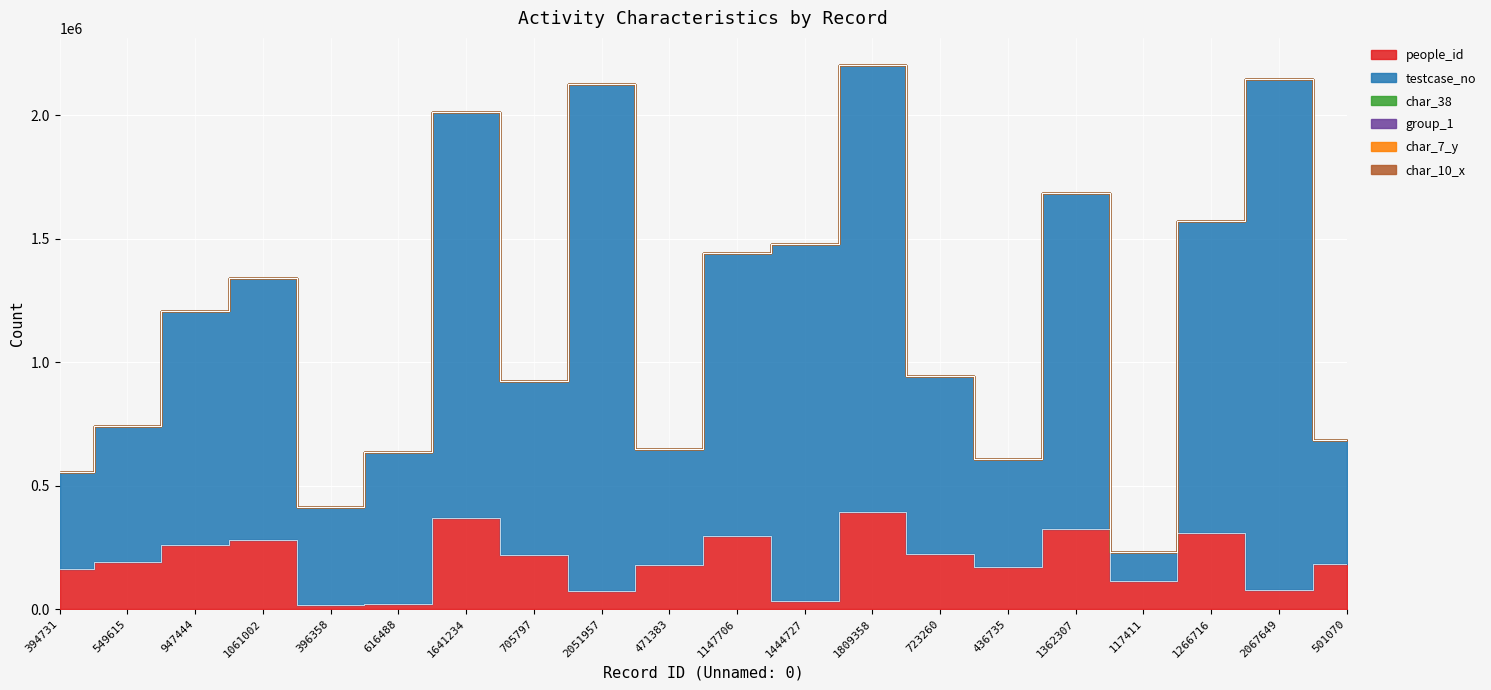

Count the char_7_y values in the range 1 to 4.

16